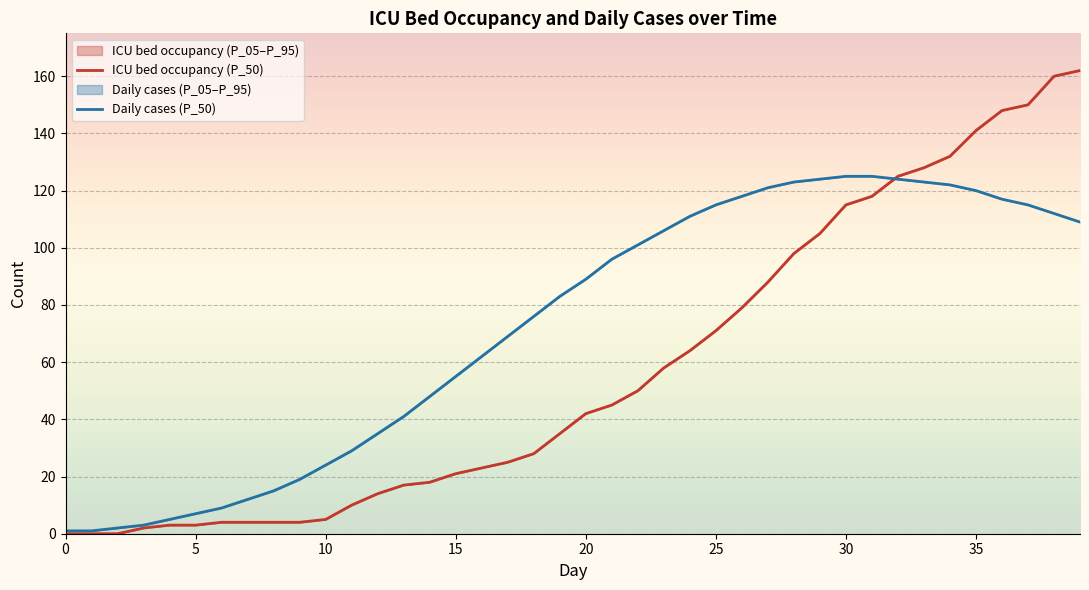

What is the maximum value shown in the chart?

162